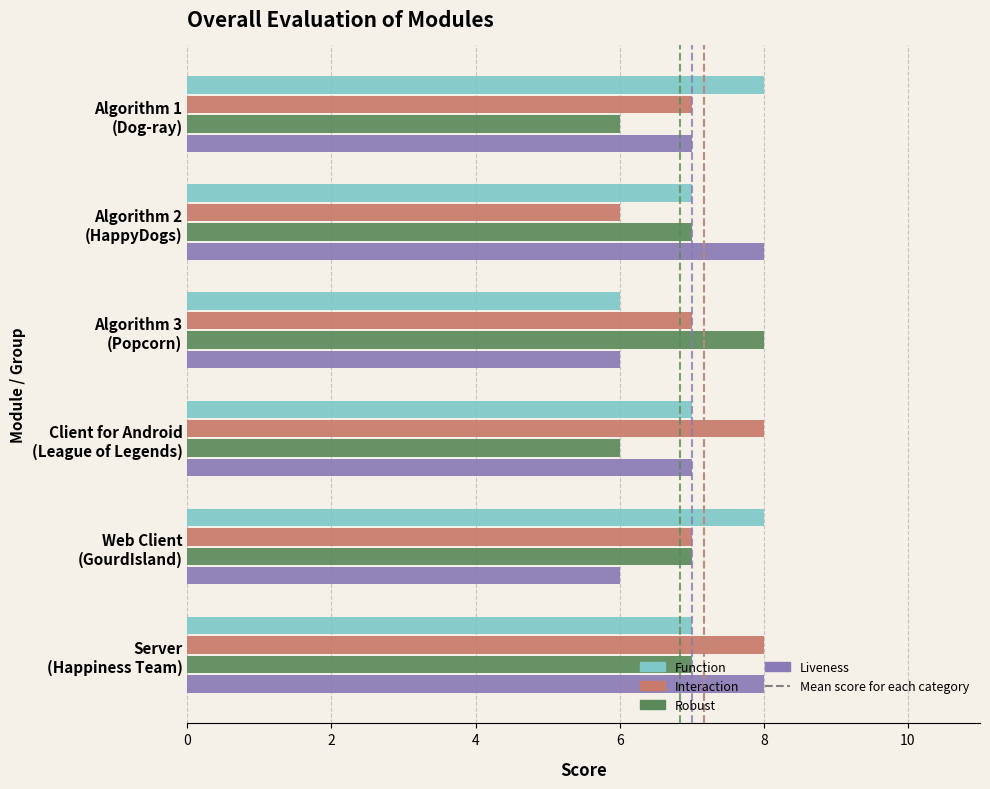

What is the average value of the Robust series?

7